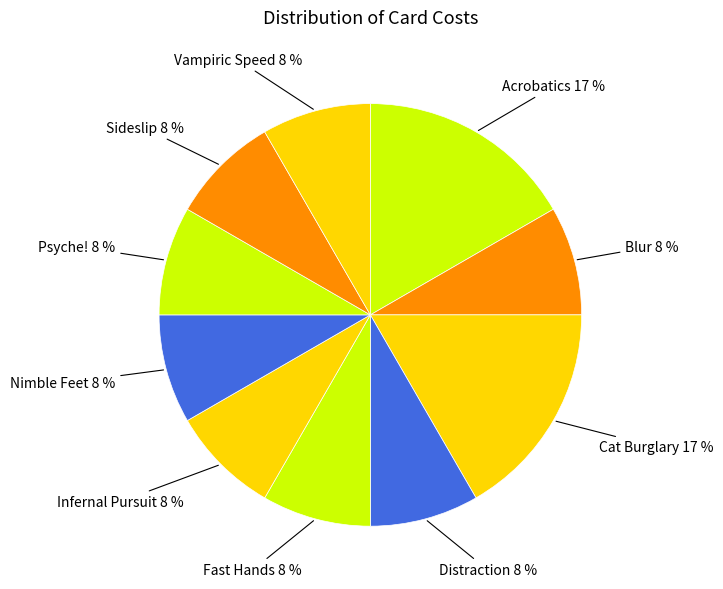

Is it true that Acrobatics is 25% of the pie?

False